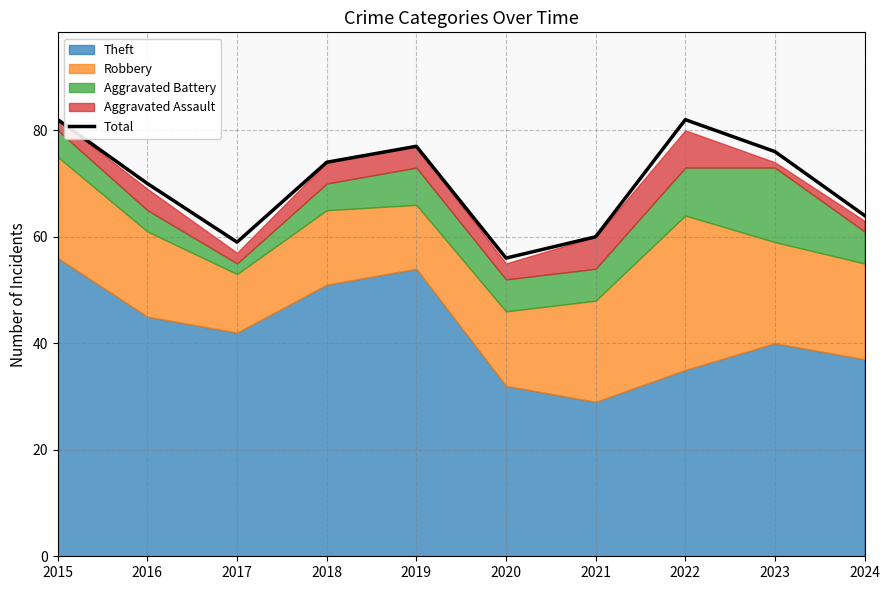

What is the change in value from 2019 to 2020?

-21